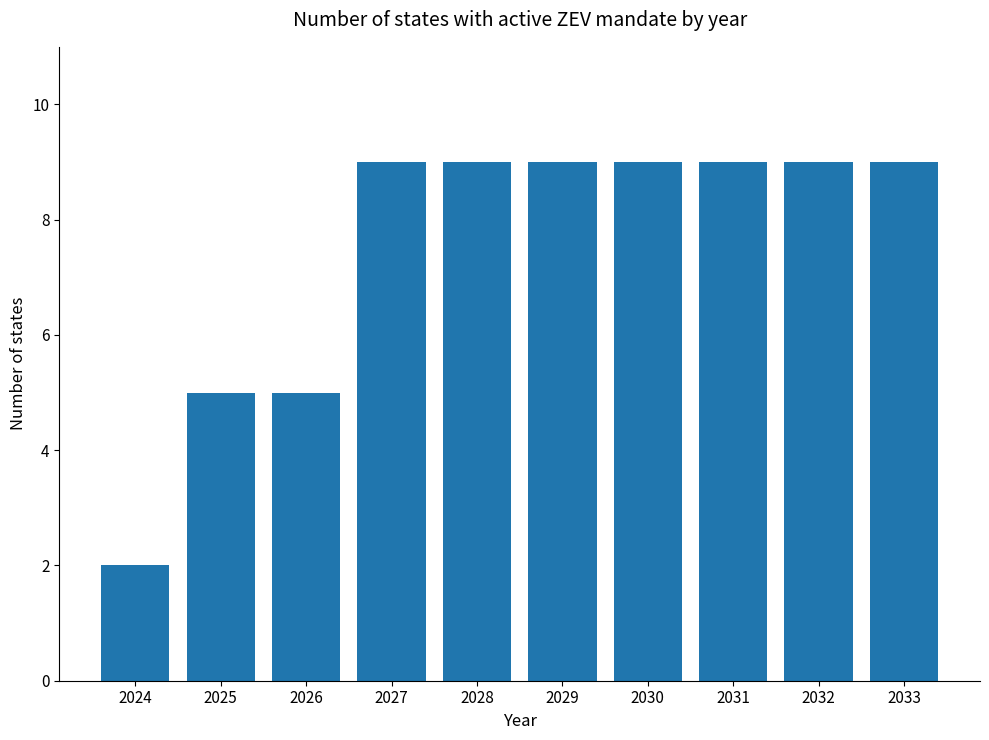

What is the ratio of the value at 2027 to the value at 2032?

1.0